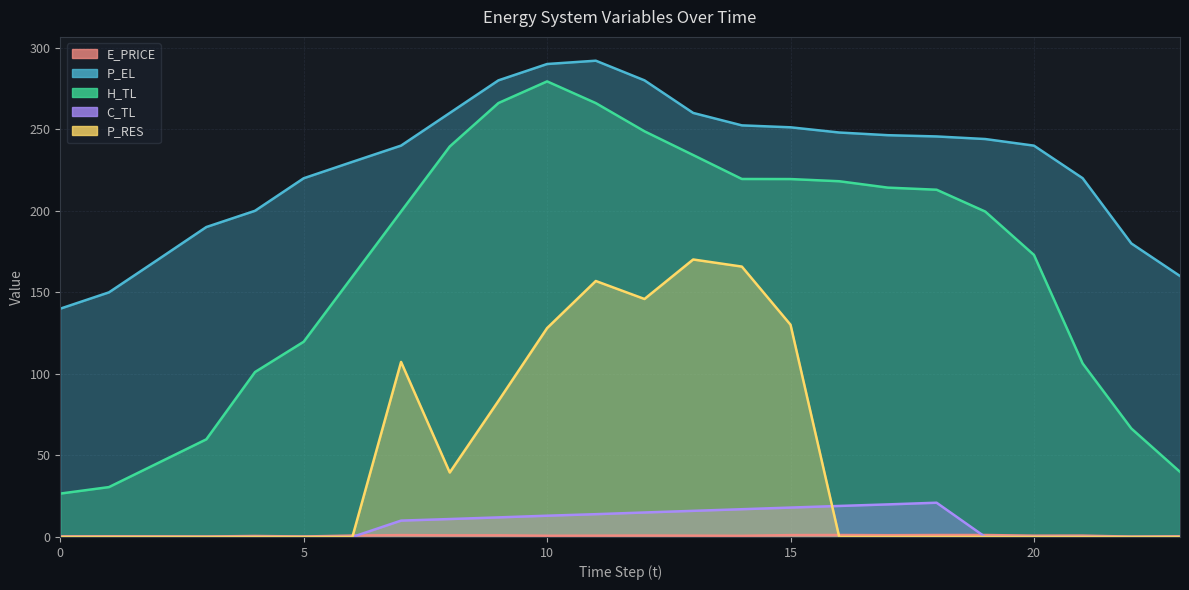

In H_TL, how many points are higher than both neighbors (excluding endpoints)?

1